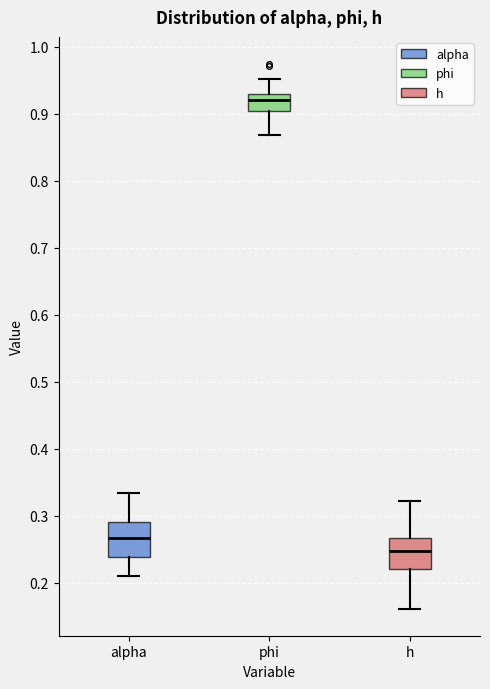

Where is the lower edge of the box for alpha on the y-axis? The values are not printed on the chart, so give them approximately, as read against the axis.

0.24